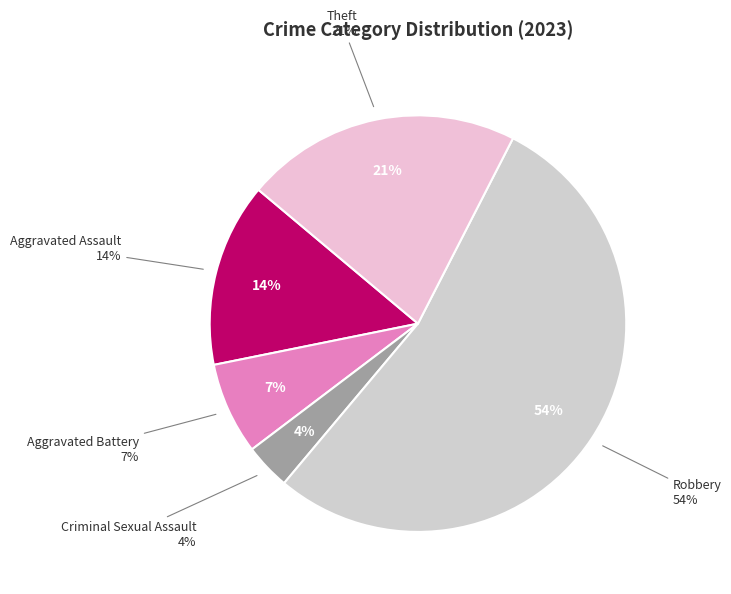

True or false: Robbery accounts for 54% of the total.

True